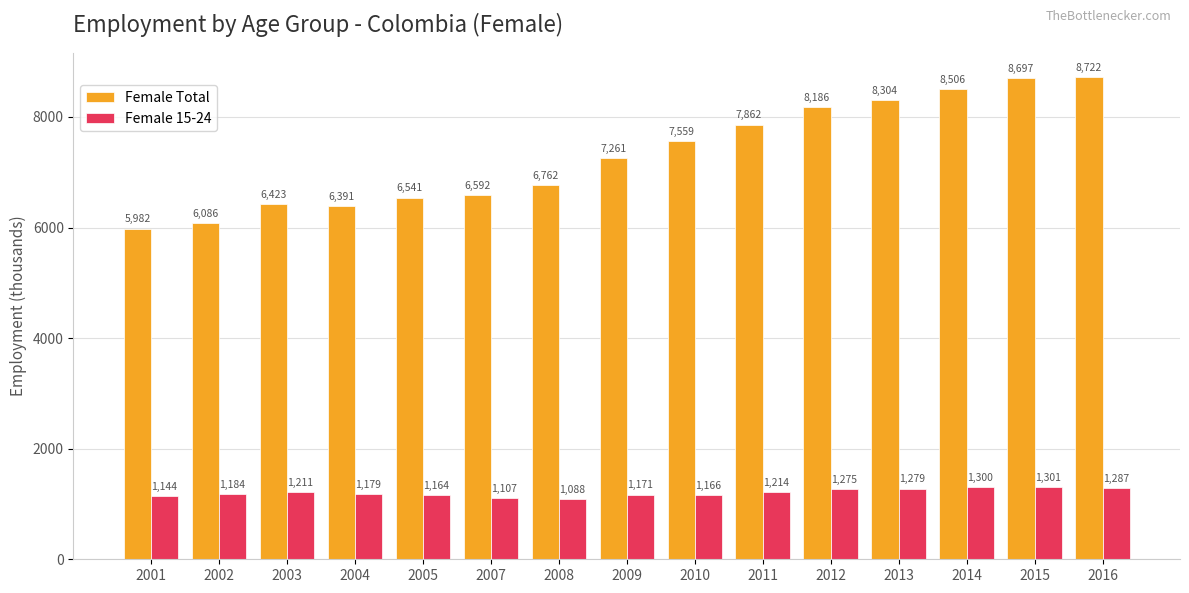

How many categories are shown in the chart?

15